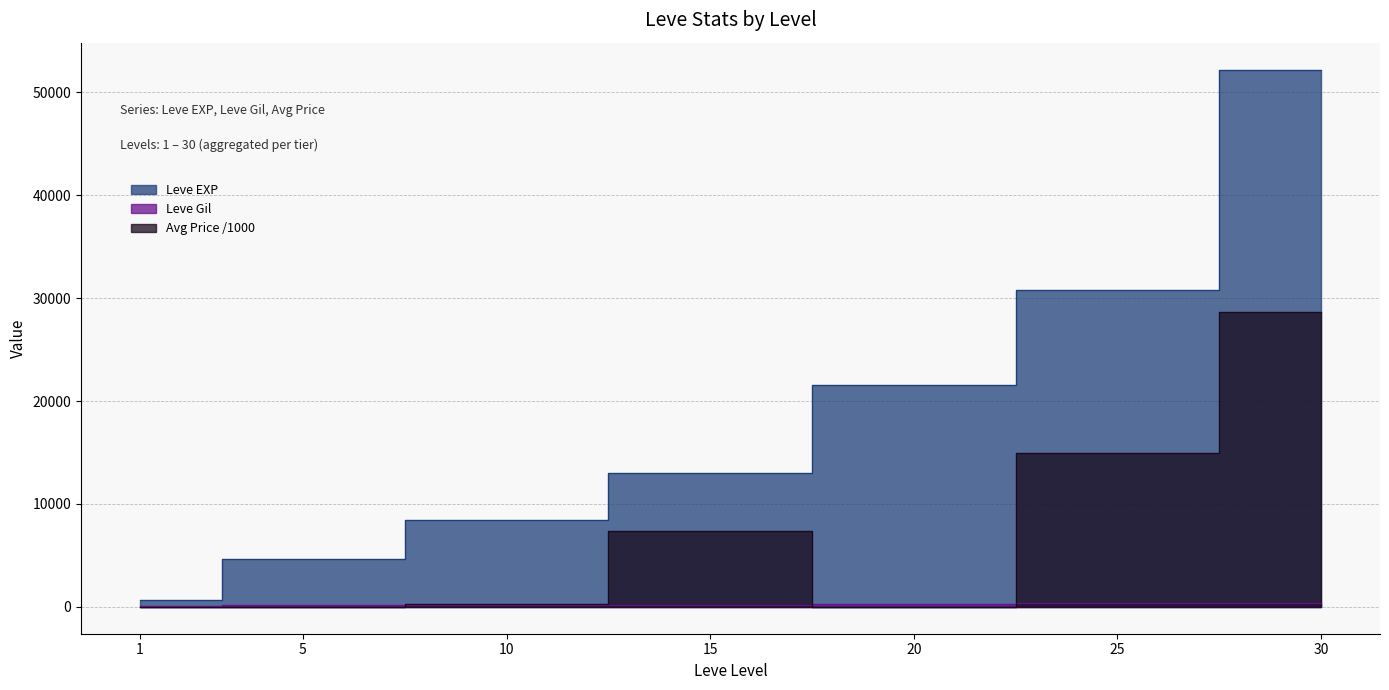

True or false: Leve EXP and Leve Gil intersect in this chart.

False